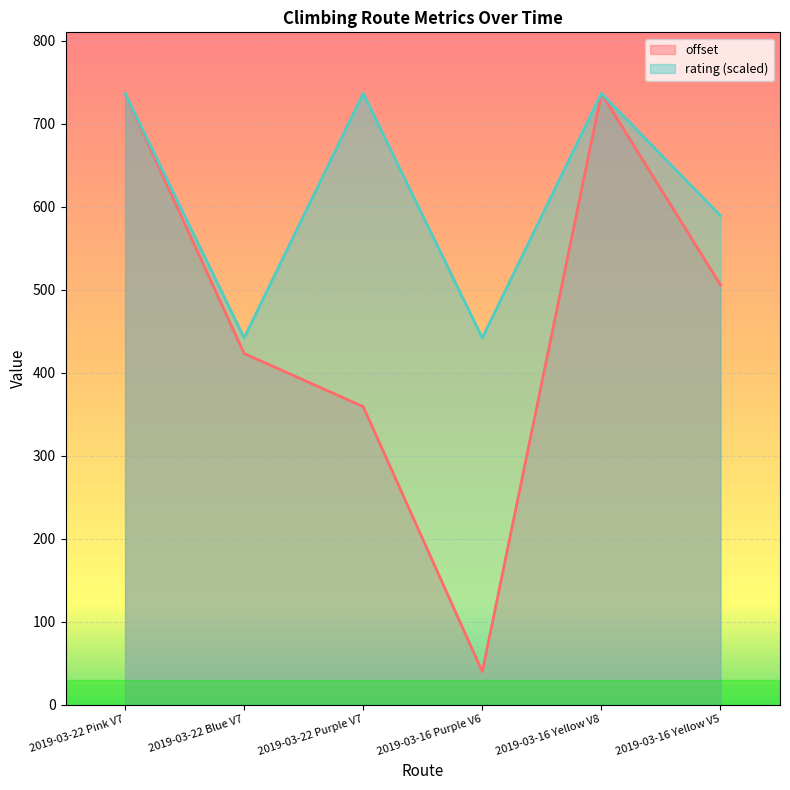

Does the chart display data point markers on the line(s)?

No